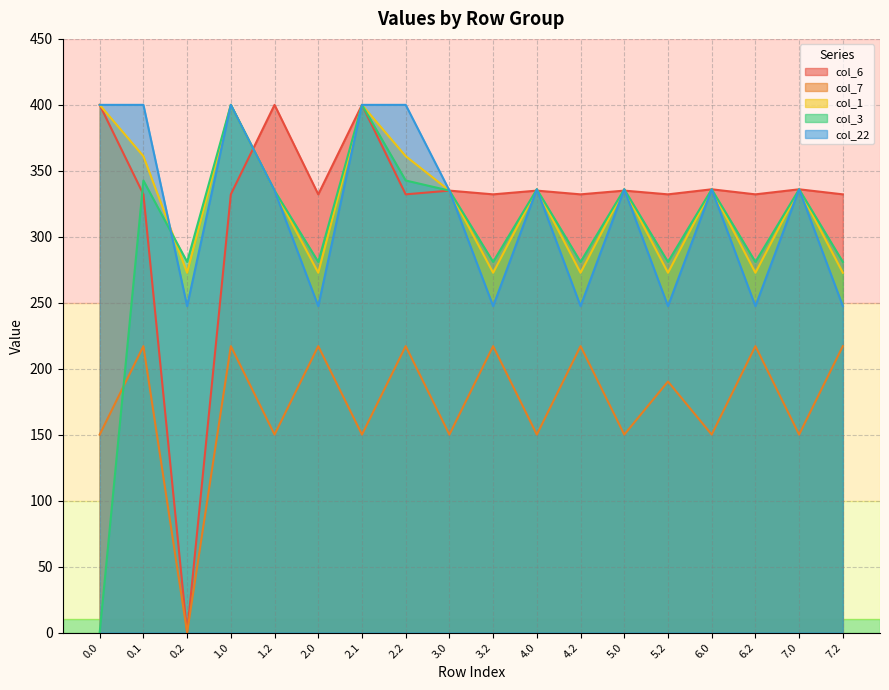

Rank the series by their maximum value, from lowest to highest.

col_7, col_6, col_1, col_3, col_22